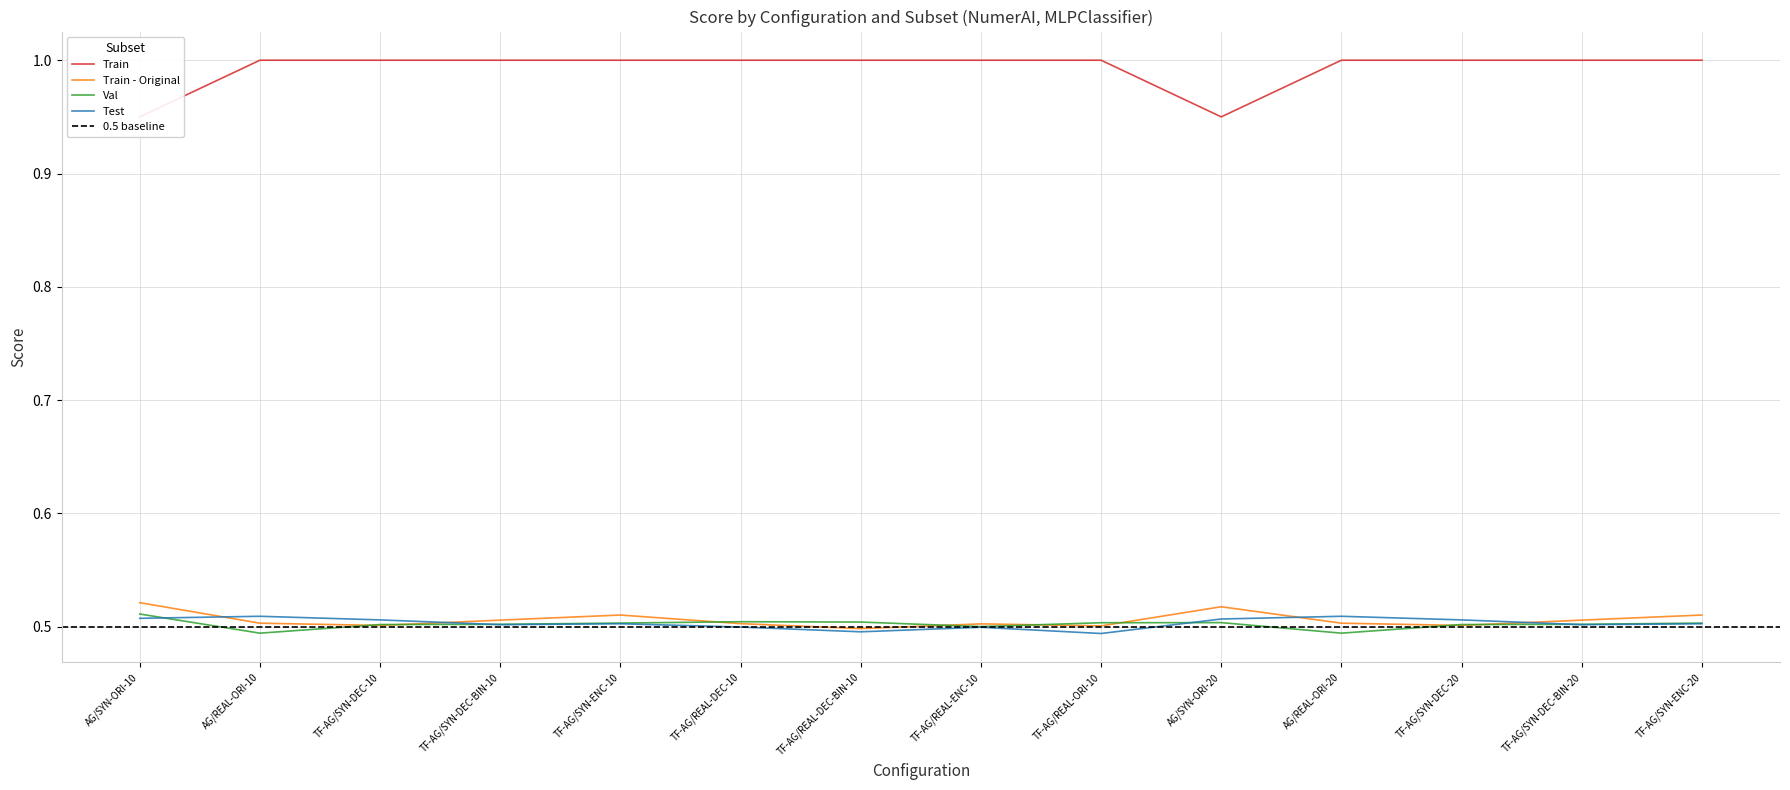

At which category does Val reach its first local valley?

AG/REAL-ORI-10